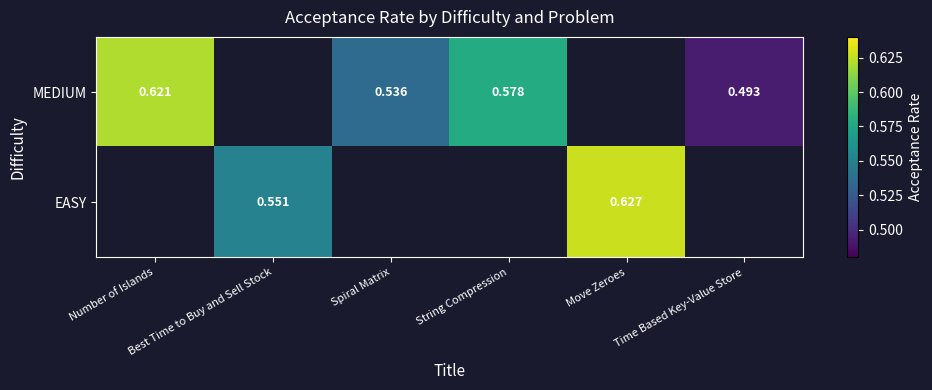

Count the number of data series in this chart.

2